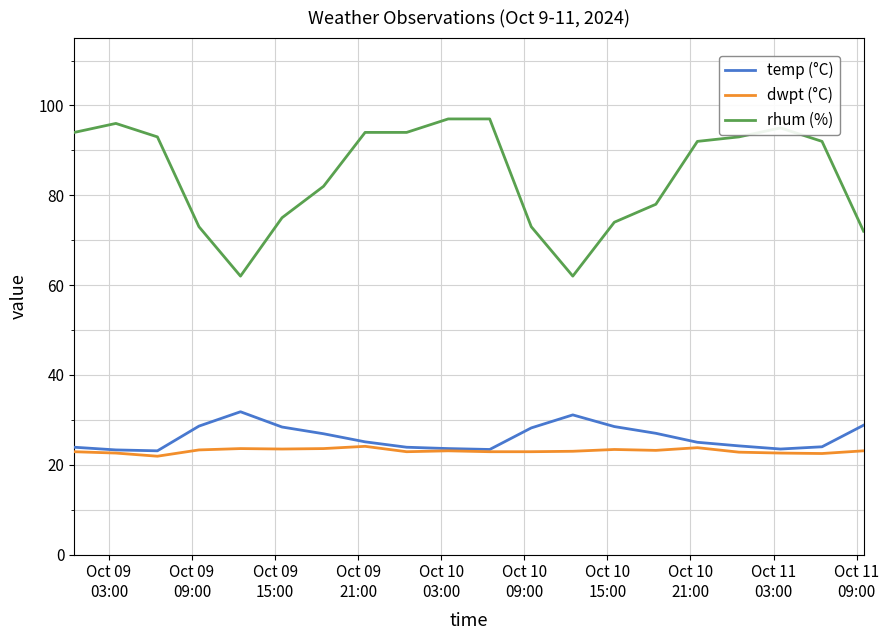

Which series has the widest spread of values?

rhum (%)